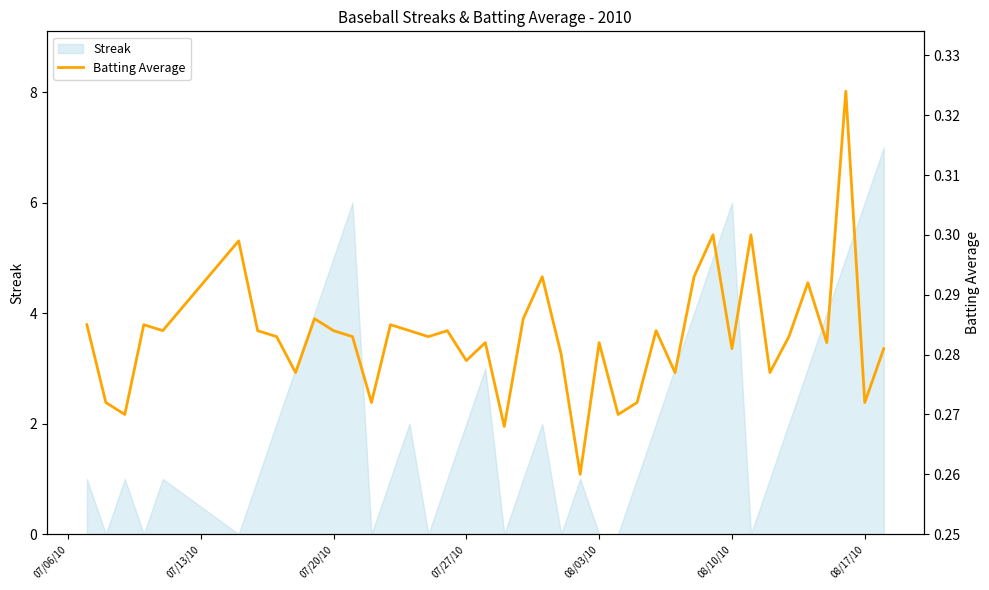

What is the sum of the values at 08/10/10 and 38?

0.6